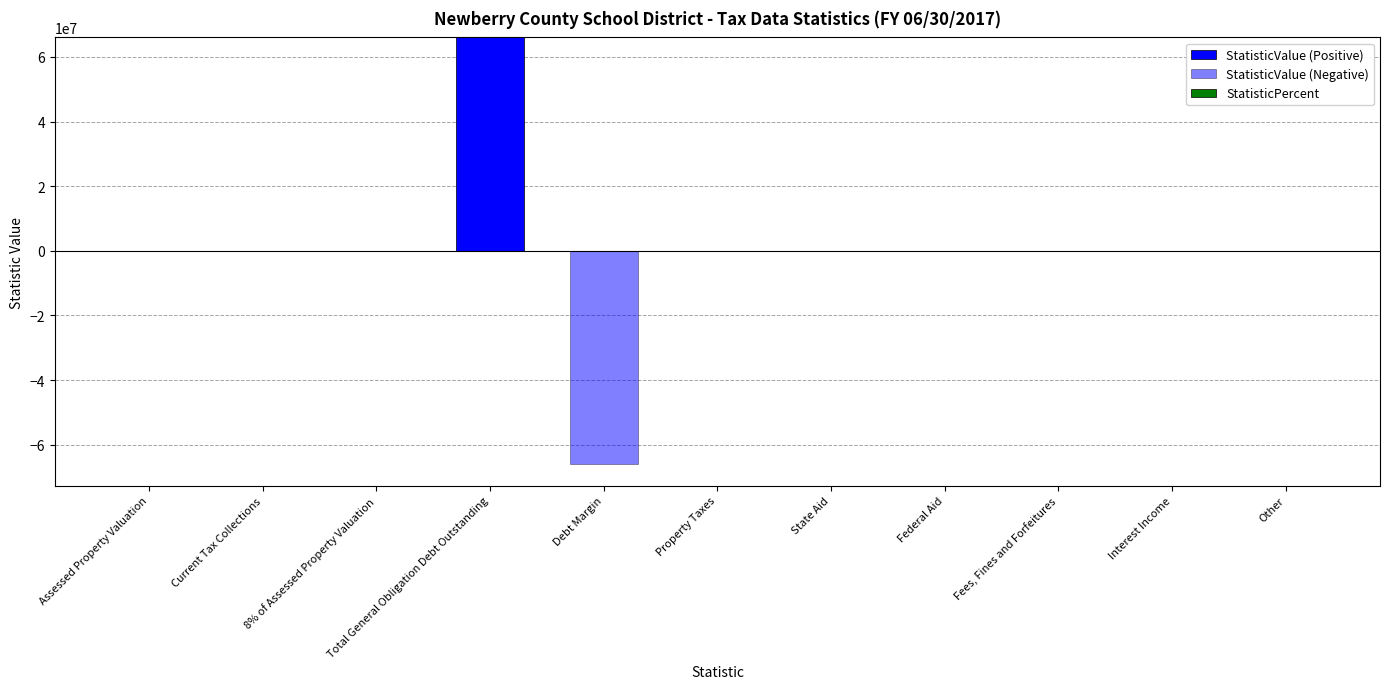

The value of StatisticValue (Positive) at Federal Aid is 37423689. True or false?

False